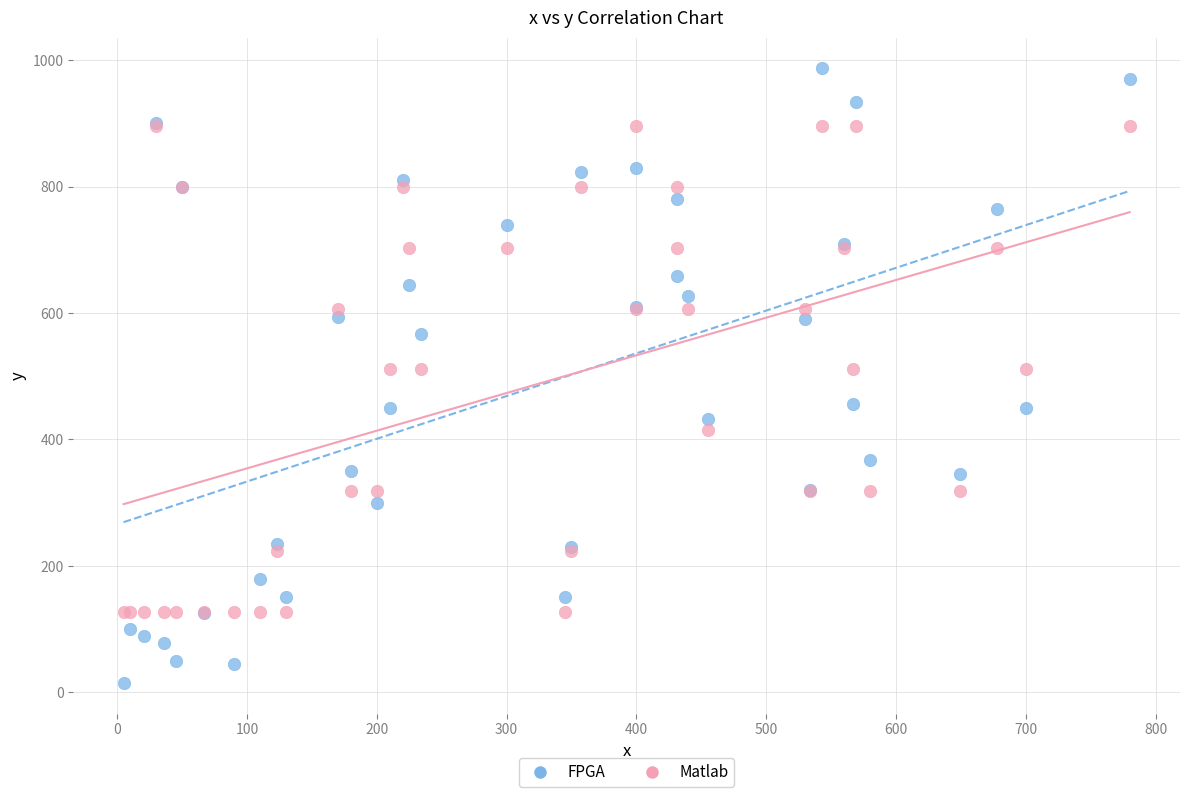

What are all the series names shown in the legend?

FPGA, Matlab